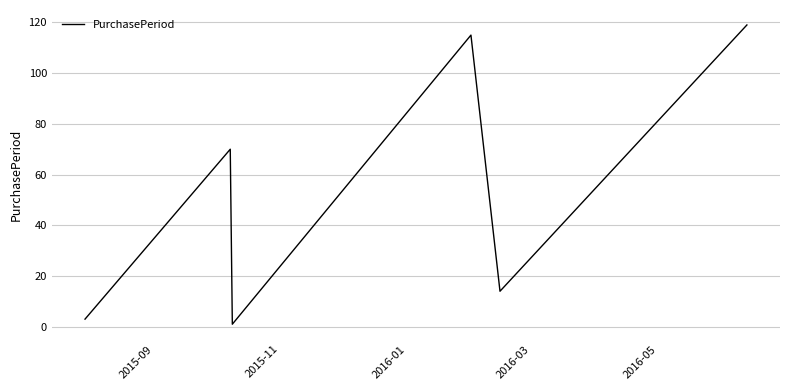

How many series are shown in this chart?

1